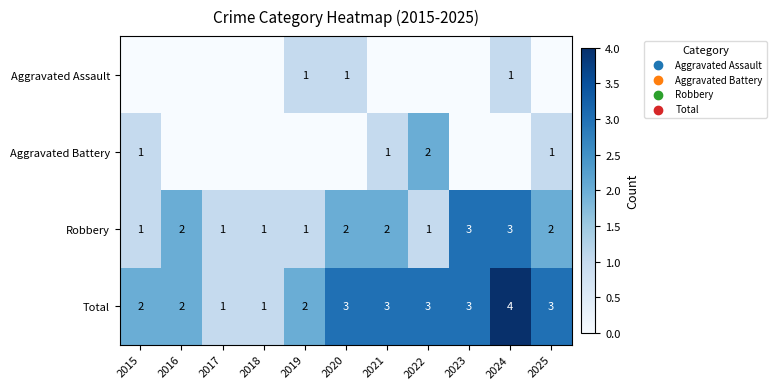

Count the number of categories in the chart.

11